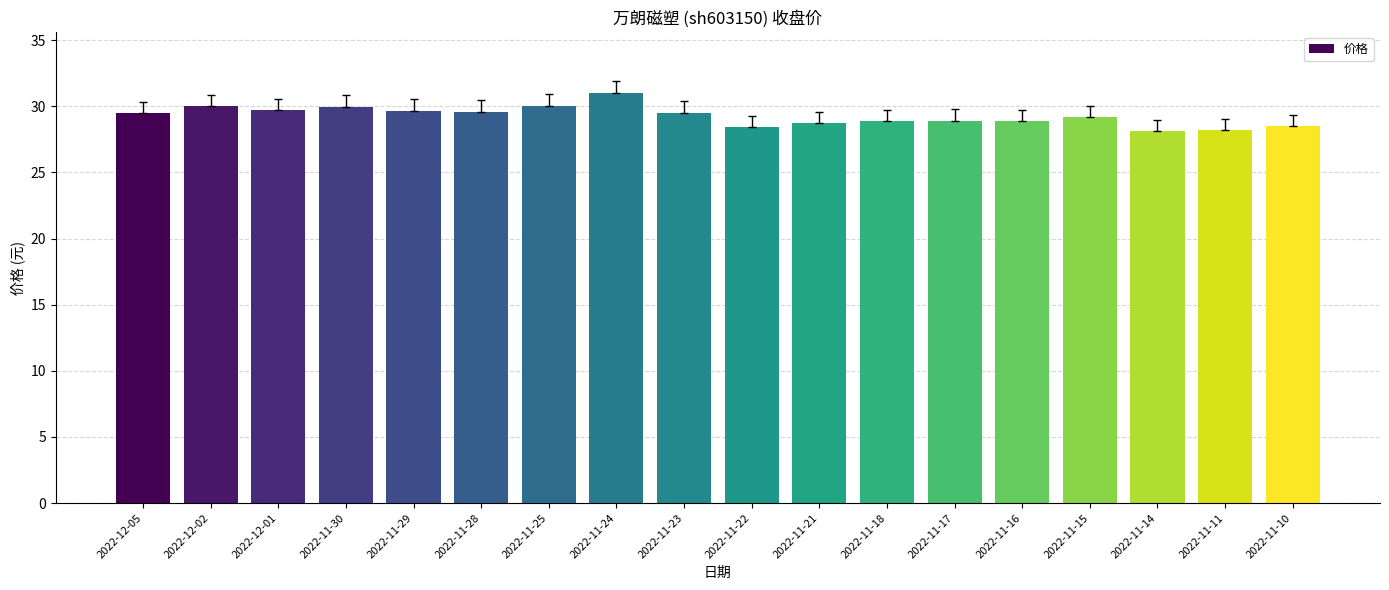

What is the sum of the values at 2022-11-25 and 2022-11-21?

58.8